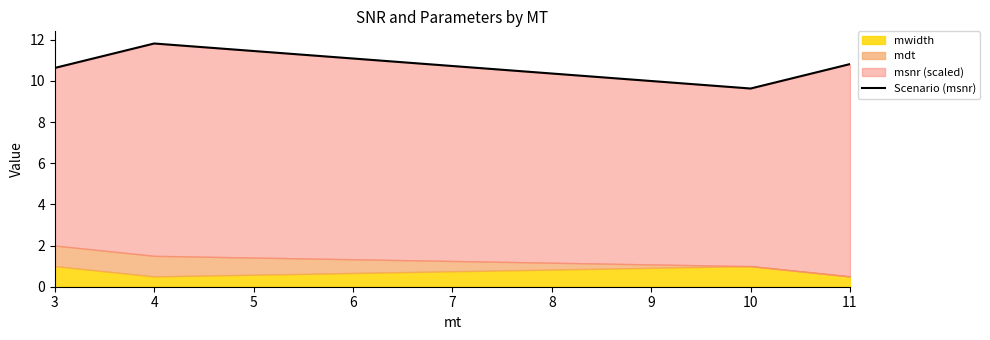

What value does the data have at 4?

11.8